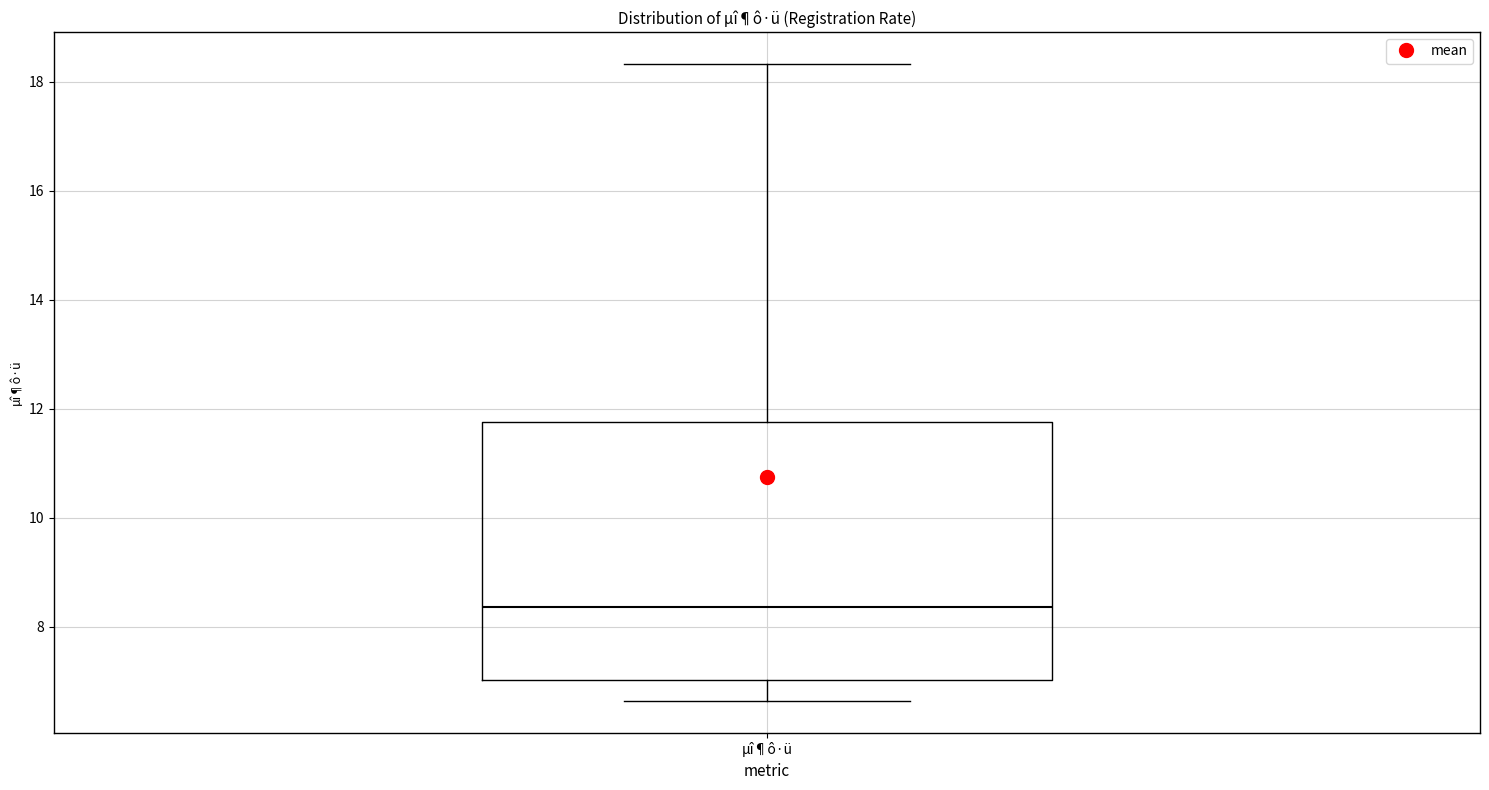

Where does the median line of the box for µî¶ô·ü sit on the y-axis? The values are not printed on the chart, so give them approximately, as read against the axis.

8.4